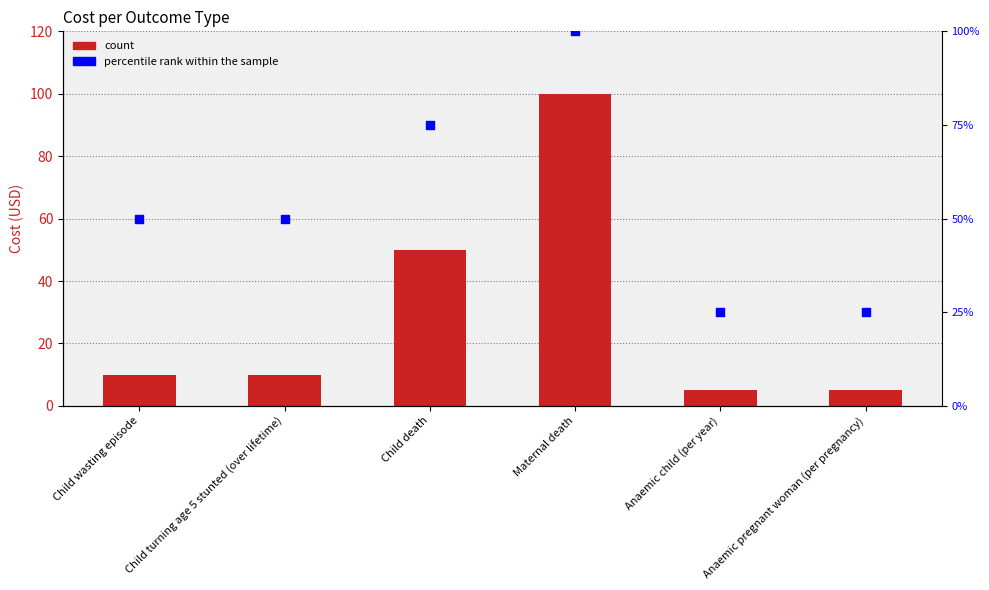

Which series has the largest total across all categories?

percentile rank within the sample